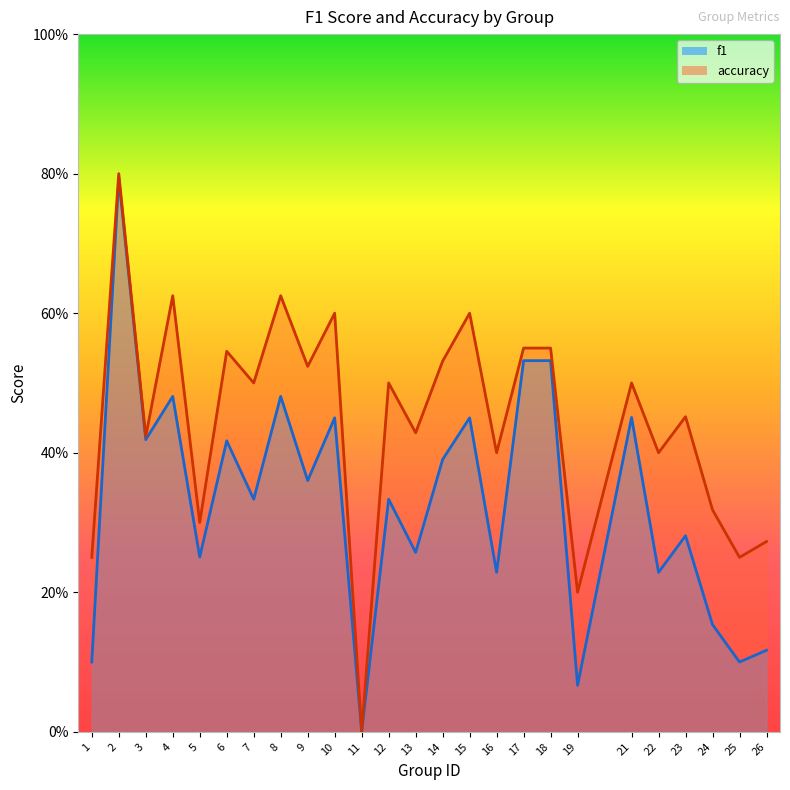

How many interior local valleys does the f1 series have?

10